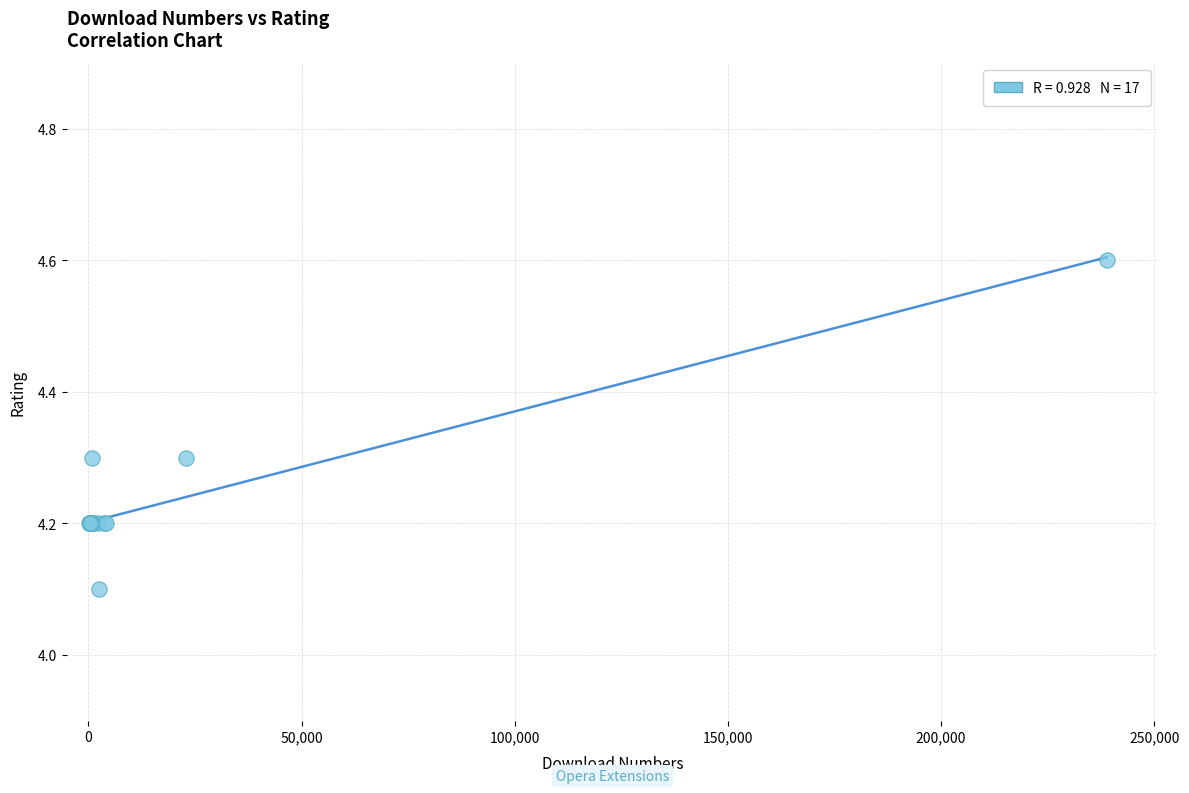

What Y value in the scatter plot is closest to 4?

4.1